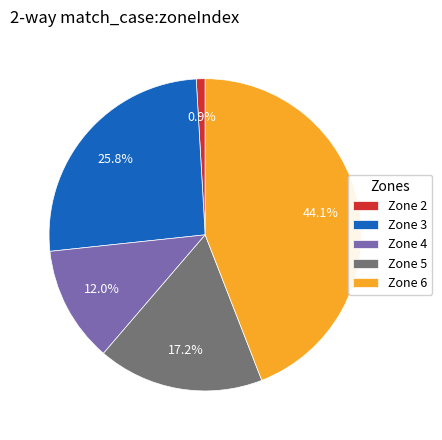

Which category has the smallest portion of the pie?

Zone 2